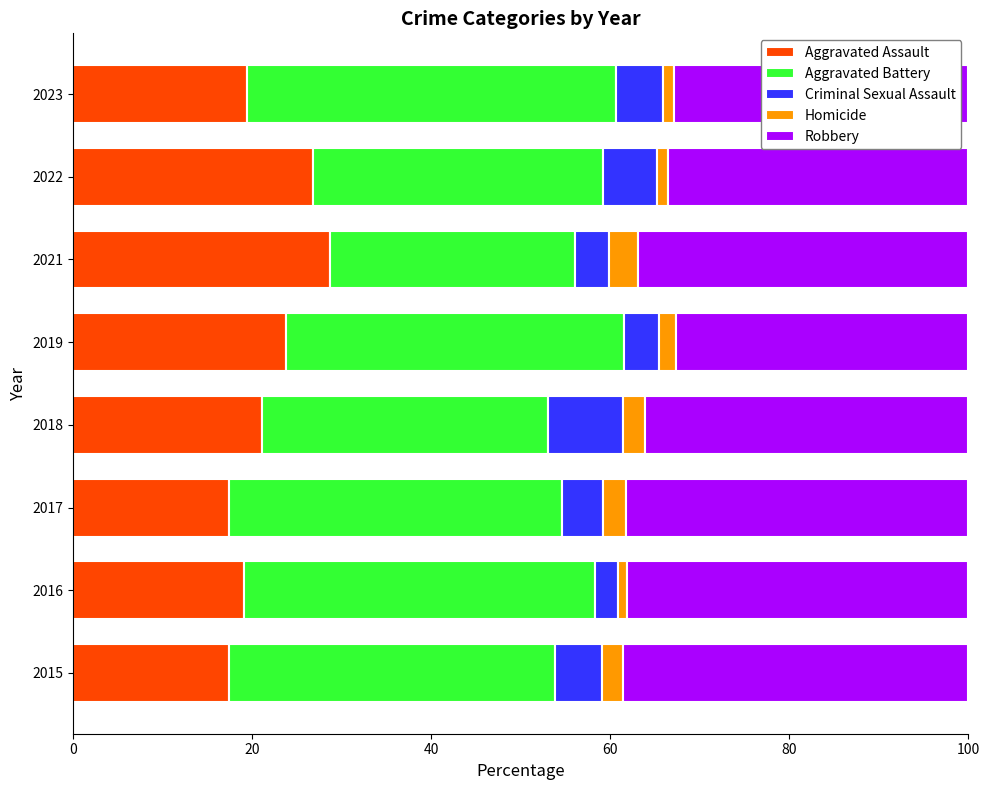

Is it true that Aggravated Assault equals 26.8 at 2022?

True